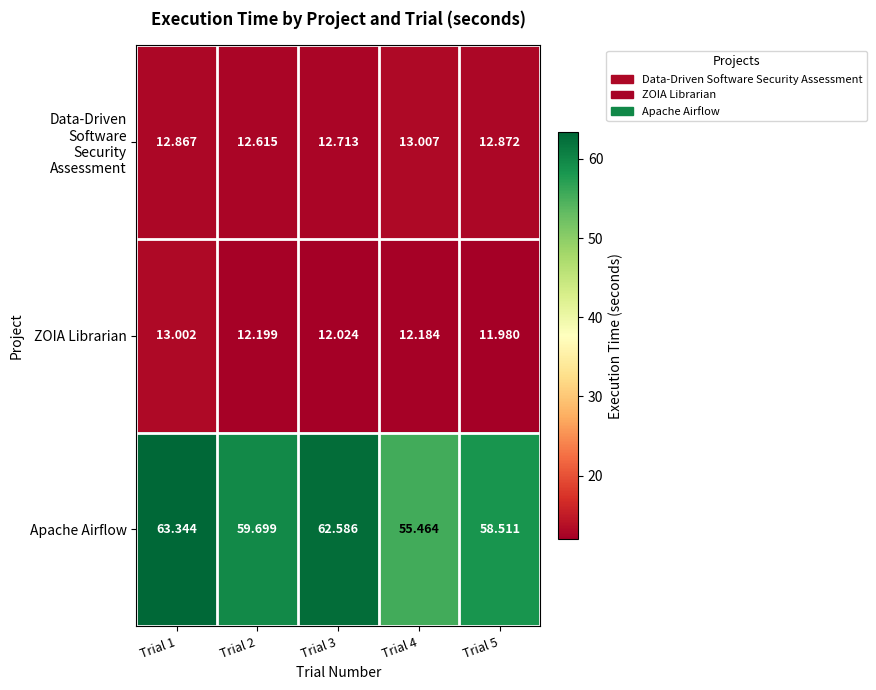

What is the total value across all series at Trial 2?

84.5